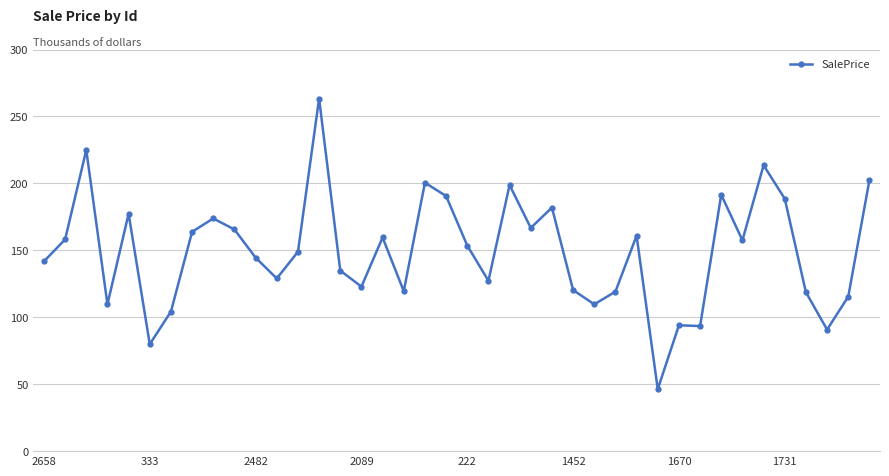

True or false: there are more than 2 points higher than both neighbors.

True